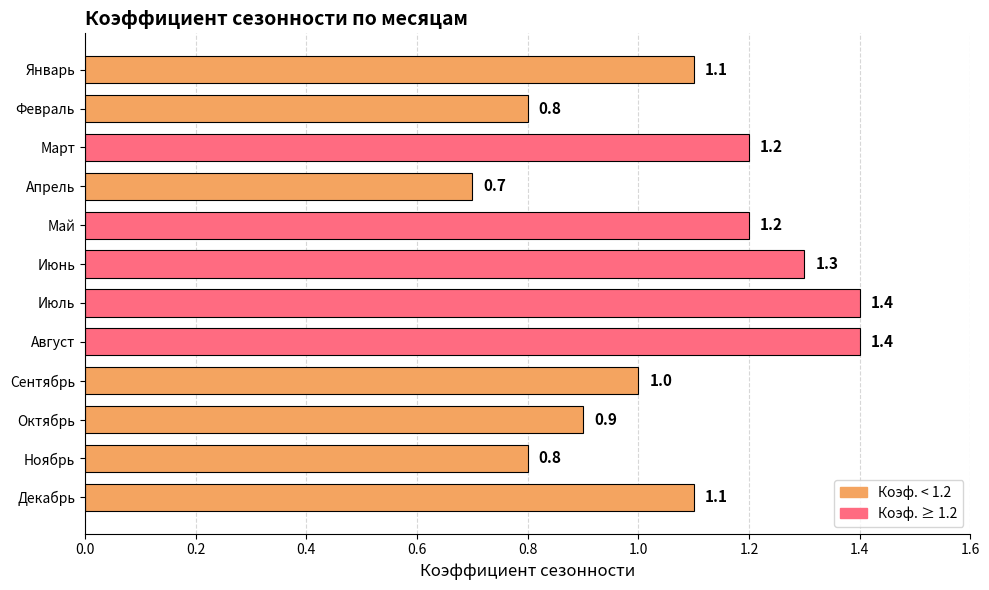

What is the difference between the maximum and minimum values?

0.7